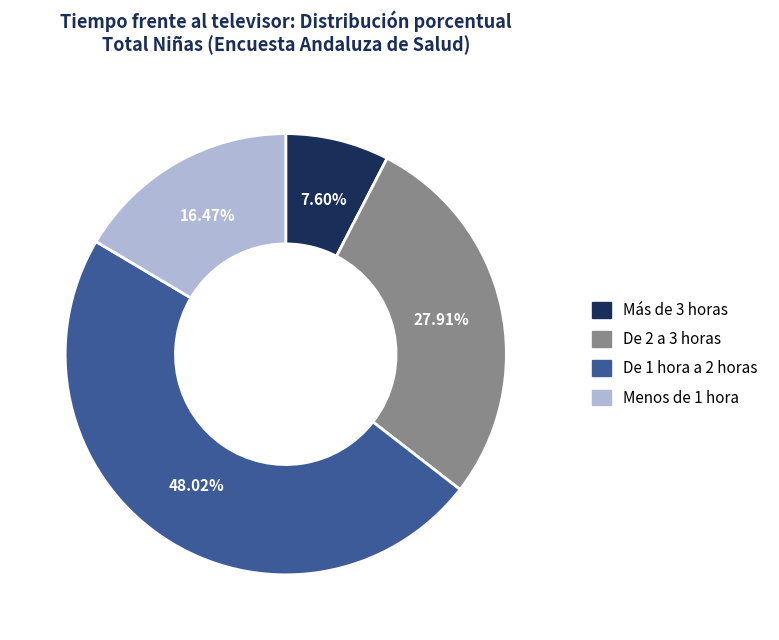

What percentage is NOT represented by Menos de 1 hora?

83.5%